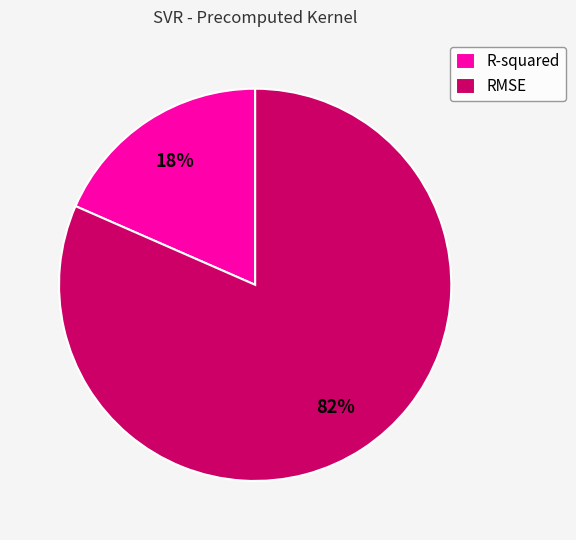

Is the sum of RMSE and R-squared greater than half?

Yes